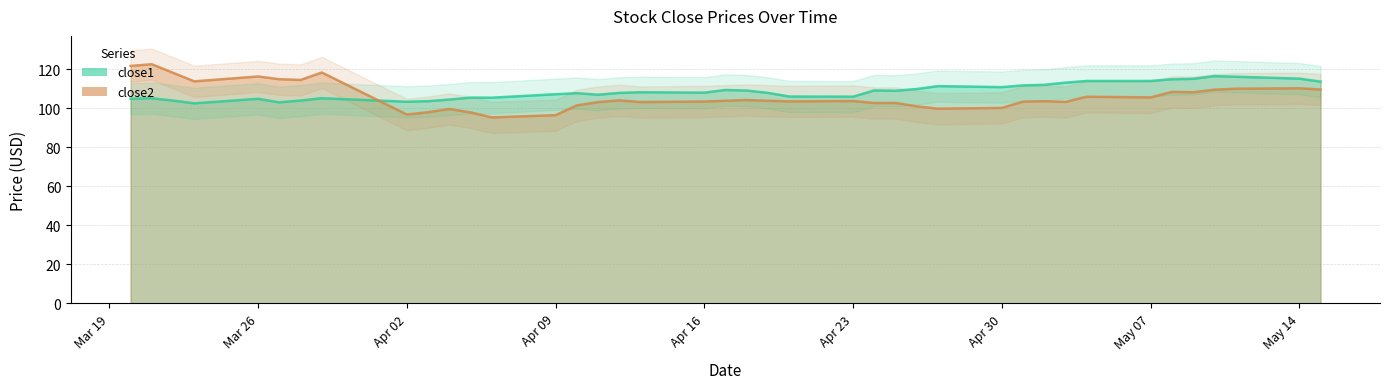

Where is the first local maximum for close1?

2018-03-21